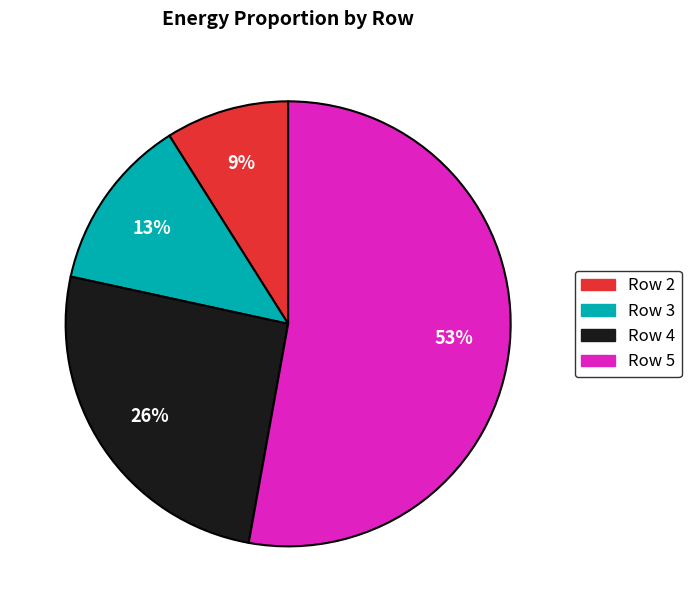

To the nearest percent, what is the average slice percentage?

25%